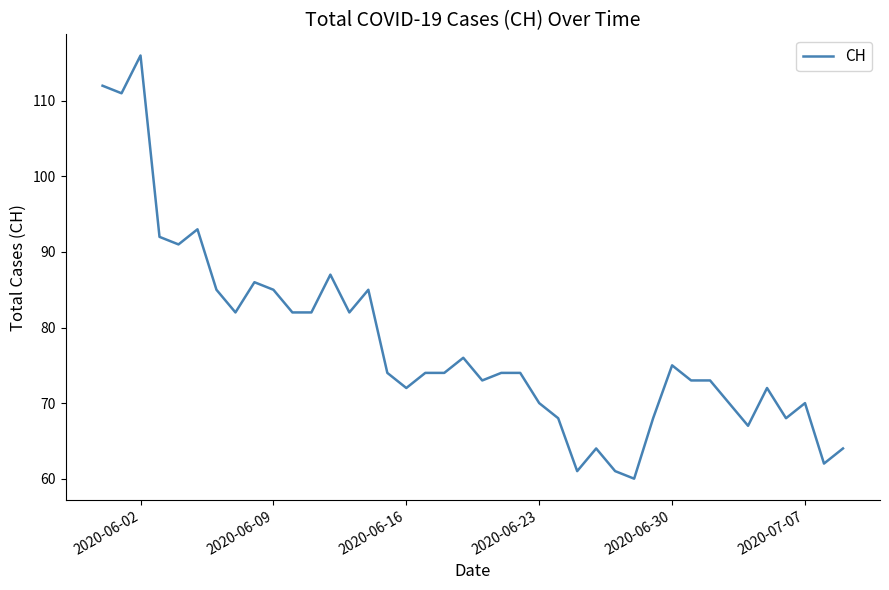

What is the greatest value displayed?

116